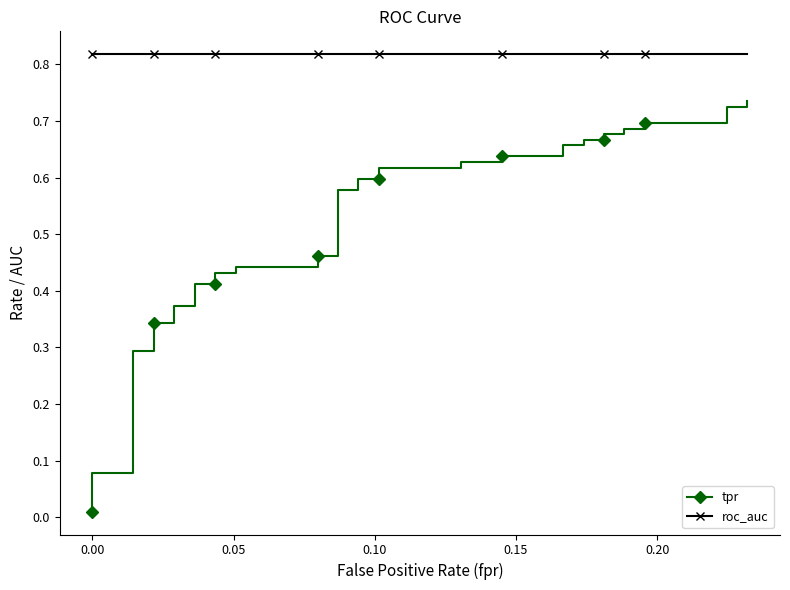

What is the sum of all tpr values?

20.7